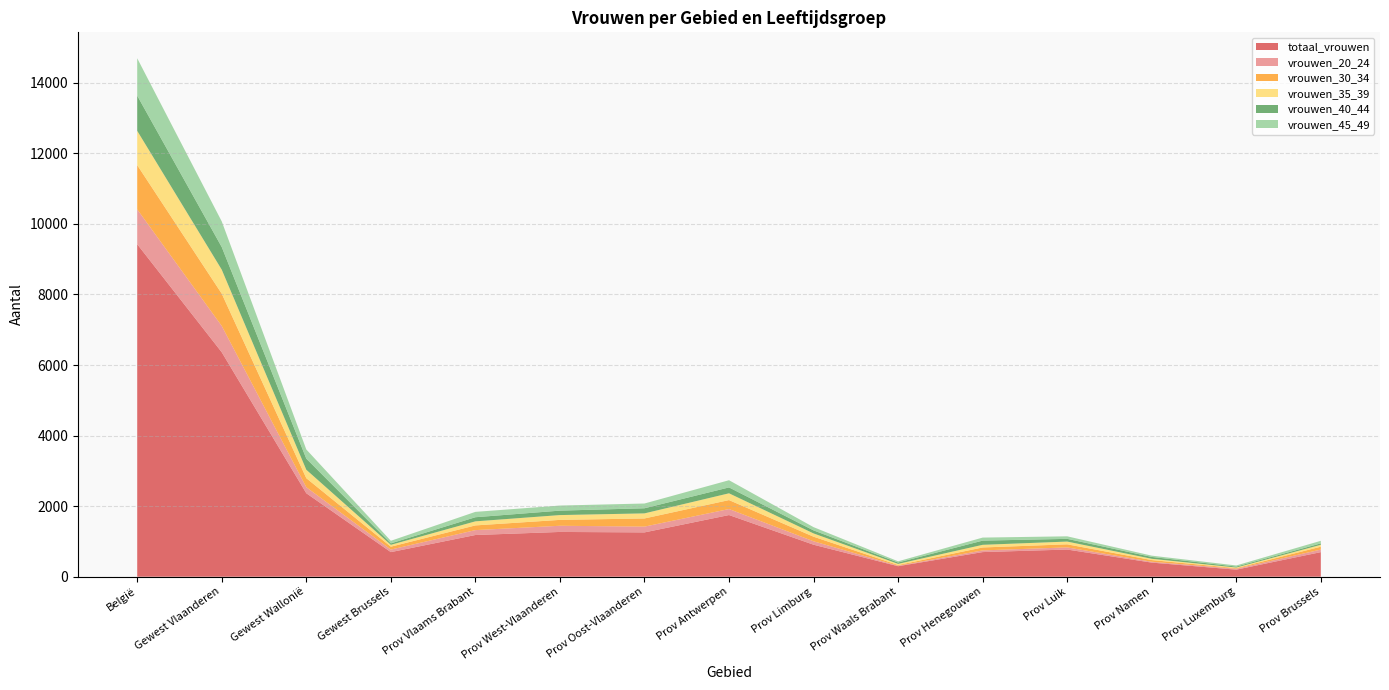

Reading right to left, list all the values displayed in this chart.

totaal_vrouwen: Prov Brussels=697	Prov Luxemburg=200	Prov Namen=400	Prov Luik=770	Prov Henegouwen=698	Prov Waals Brabant=298	Prov Limburg=907	Prov Antwerpen=1748	Prov Oost-Vlaanderen=1256	Prov West-Vlaanderen=1269	Prov Vlaams Brabant=1182	Gewest Brussels=697	Gewest Wallonië=2366	Gewest Vlaanderen=6362	België=9425
vrouwen_20_24: Prov Brussels=72	Prov Luxemburg=25	Prov Namen=24	Prov Luik=61	Prov Henegouwen=48	Prov Waals Brabant=13	Prov Limburg=97	Prov Antwerpen=170	Prov Oost-Vlaanderen=164	Prov West-Vlaanderen=175	Prov Vlaams Brabant=139	Gewest Brussels=72	Gewest Wallonië=171	Gewest Vlaanderen=745	België=988
vrouwen_30_34: Prov Brussels=82	Prov Luxemburg=18	Prov Namen=48	Prov Luik=87	Prov Henegouwen=83	Prov Waals Brabant=20	Prov Limburg=130	Prov Antwerpen=254	Prov Oost-Vlaanderen=231	Prov West-Vlaanderen=167	Prov Vlaams Brabant=133	Gewest Brussels=82	Gewest Wallonië=256	Gewest Vlaanderen=915	België=1253
vrouwen_35_39: Prov Brussels=53	Prov Luxemburg=17	Prov Namen=36	Prov Luik=78	Prov Henegouwen=75	Prov Waals Brabant=33	Prov Limburg=93	Prov Antwerpen=192	Prov Oost-Vlaanderen=144	Prov West-Vlaanderen=136	Prov Vlaams Brabant=115	Gewest Brussels=53	Gewest Wallonië=239	Gewest Vlaanderen=680	België=972
vrouwen_40_44: Prov Brussels=41	Prov Luxemburg=27	Prov Namen=53	Prov Luik=77	Prov Henegouwen=119	Prov Waals Brabant=39	Prov Limburg=86	Prov Antwerpen=167	Prov Oost-Vlaanderen=145	Prov West-Vlaanderen=126	Prov Vlaams Brabant=117	Gewest Brussels=41	Gewest Wallonië=315	Gewest Vlaanderen=641	België=997
vrouwen_45_49: Prov Brussels=73	Prov Luxemburg=32	Prov Namen=36	Prov Luik=72	Prov Henegouwen=86	Prov Waals Brabant=34	Prov Limburg=92	Prov Antwerpen=204	Prov Oost-Vlaanderen=135	Prov West-Vlaanderen=144	Prov Vlaams Brabant=152	Gewest Brussels=73	Gewest Wallonië=260	Gewest Vlaanderen=727	België=1060